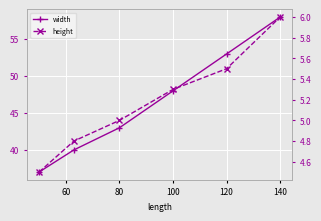

What is the difference between the width values at 60 and 100?

8.0